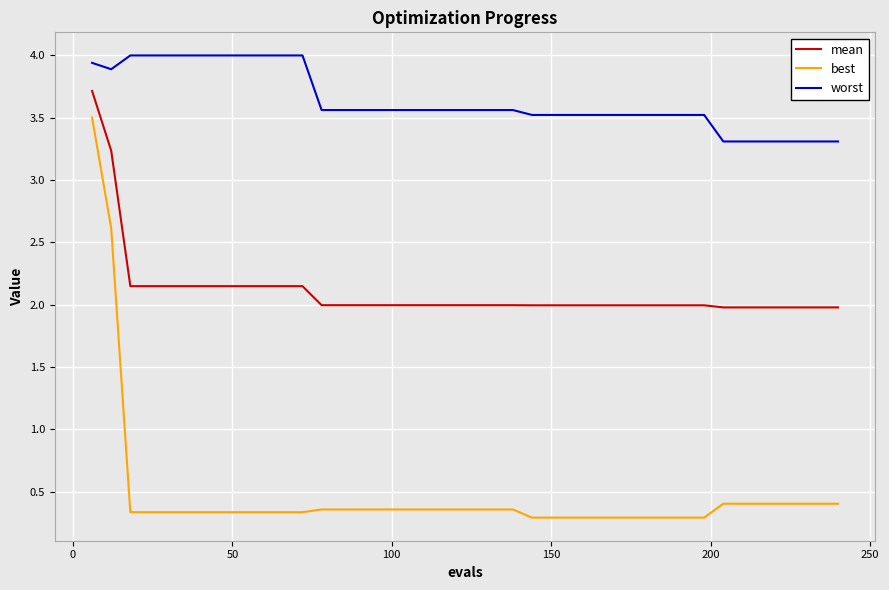

List the series in order of their overall mean, highest first.

worst, mean, best